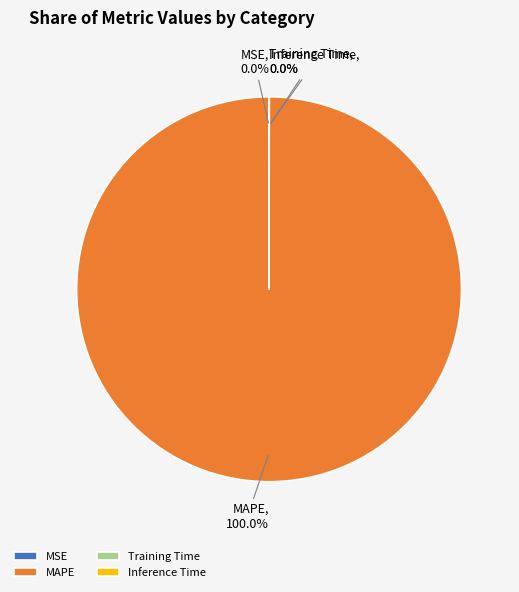

Does any single category account for the majority?

Yes